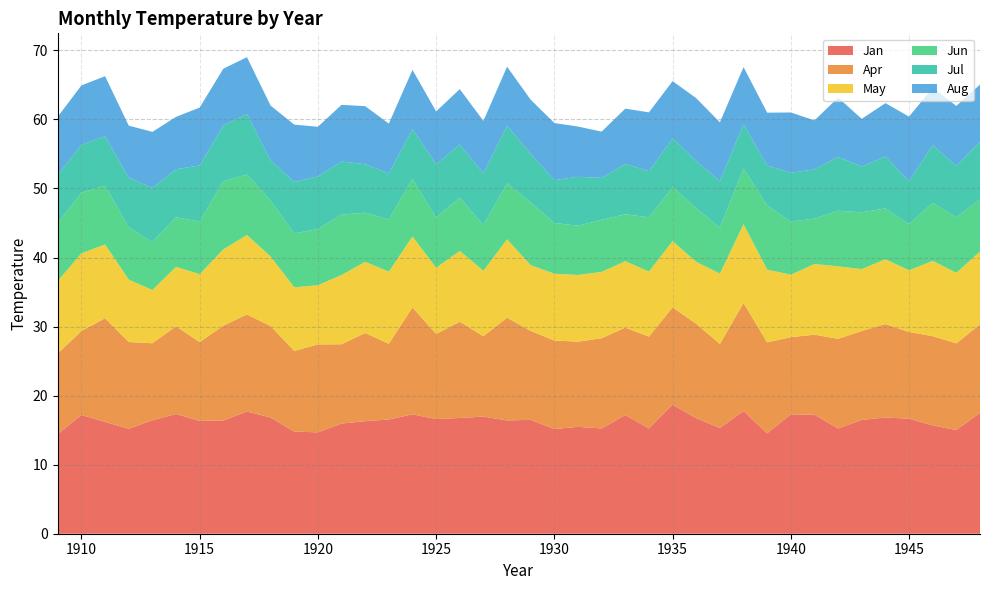

Which category has the highest value across all series?

1935